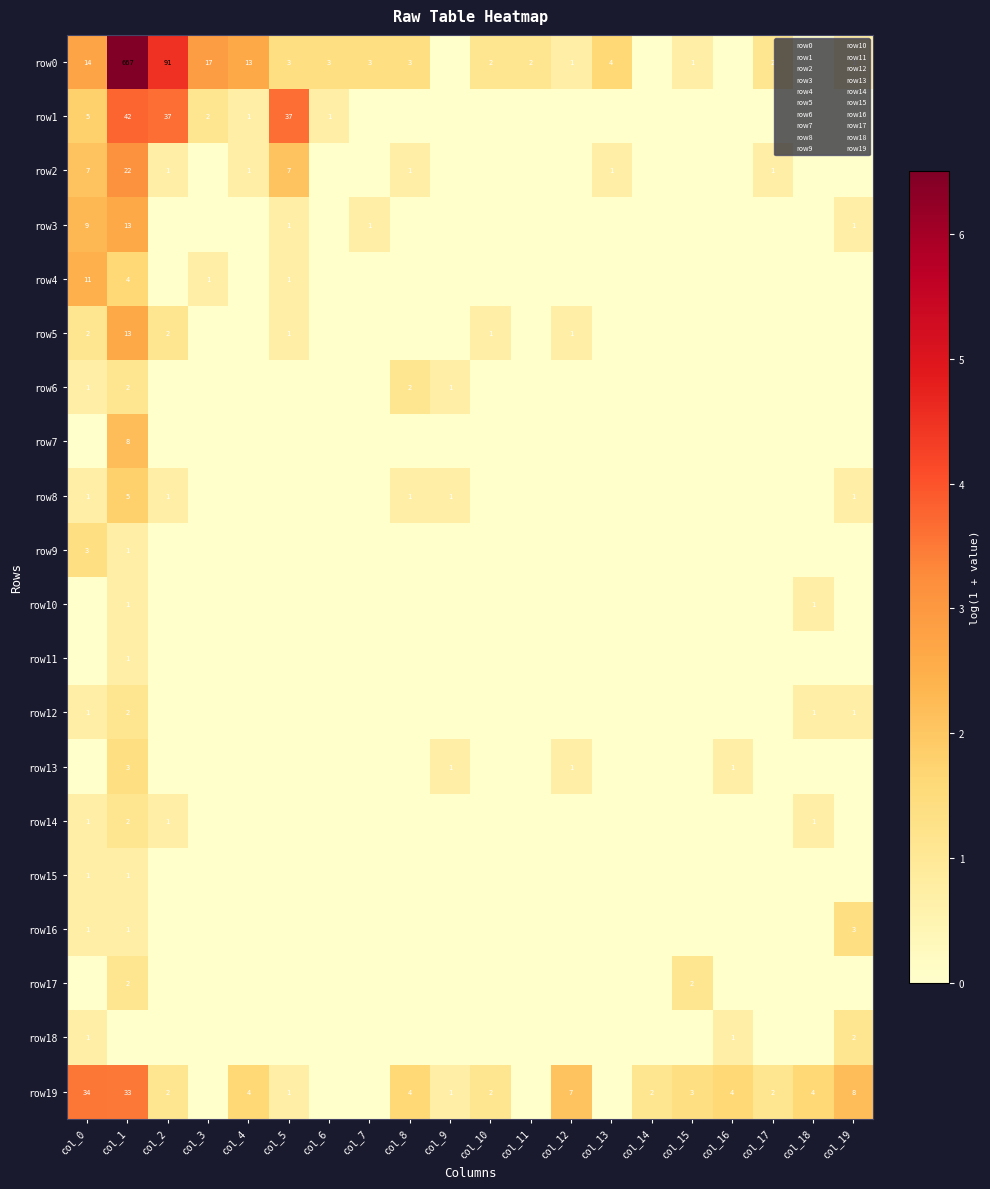

List the labels in order of row18 value, smallest first.

col_1, col_2, col_3, col_4, col_5, col_6, col_7, col_8, col_9, col_10, col_11, col_12, col_13, col_14, col_15, col_17, col_18, col_0, col_16, col_19